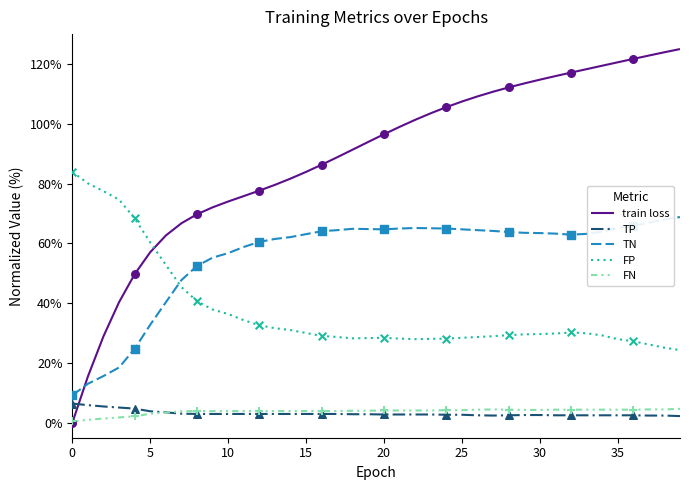

At how many categories does at least one series exceed 2?

40